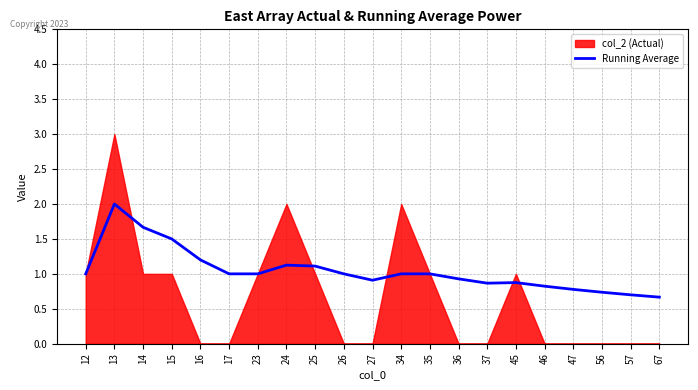

True or false: Running Average has a value of 1.3 at 47.

False